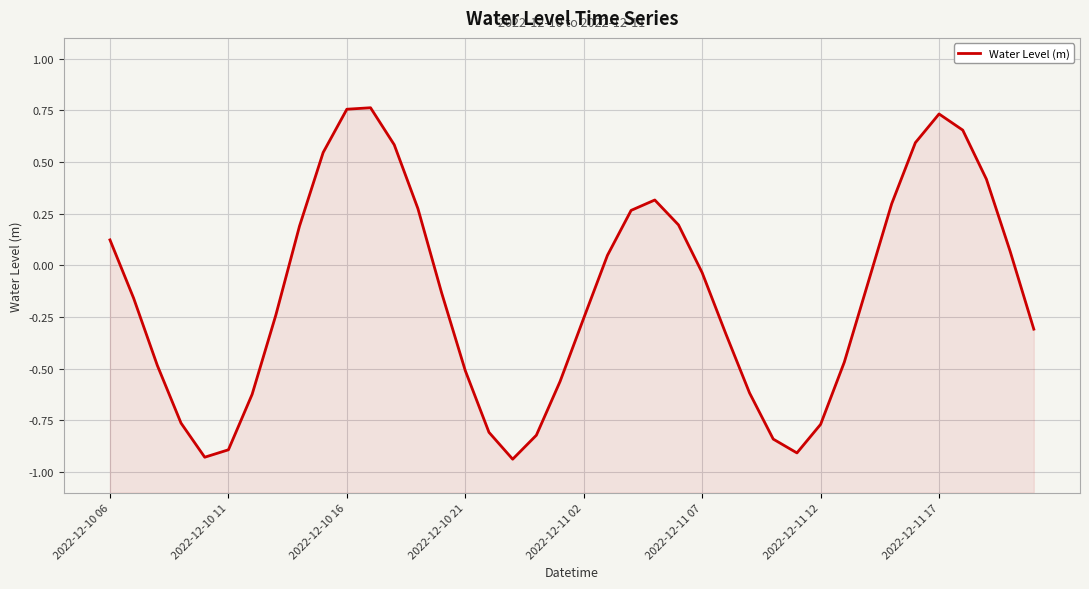

How many data points are above 0?

17